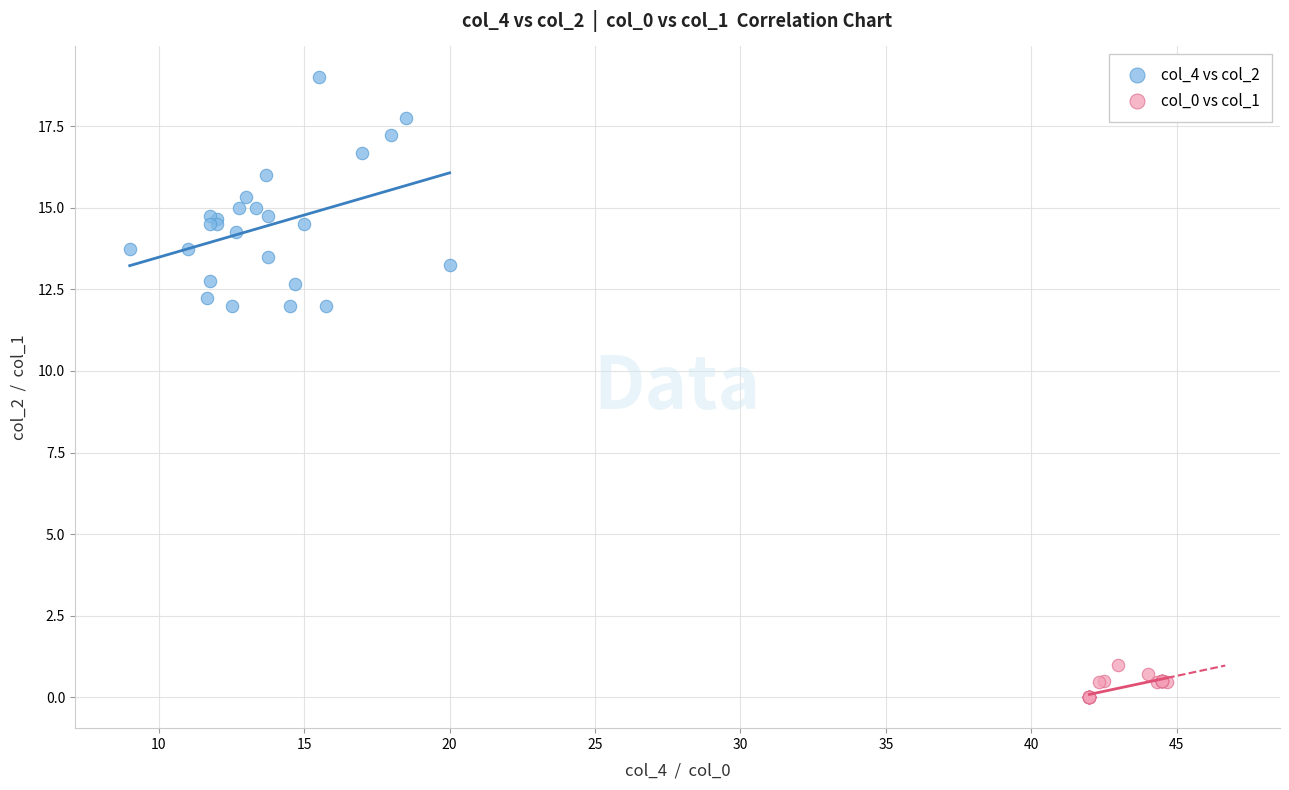

Which series has the widest spread of Y values?

col_4 vs col_2